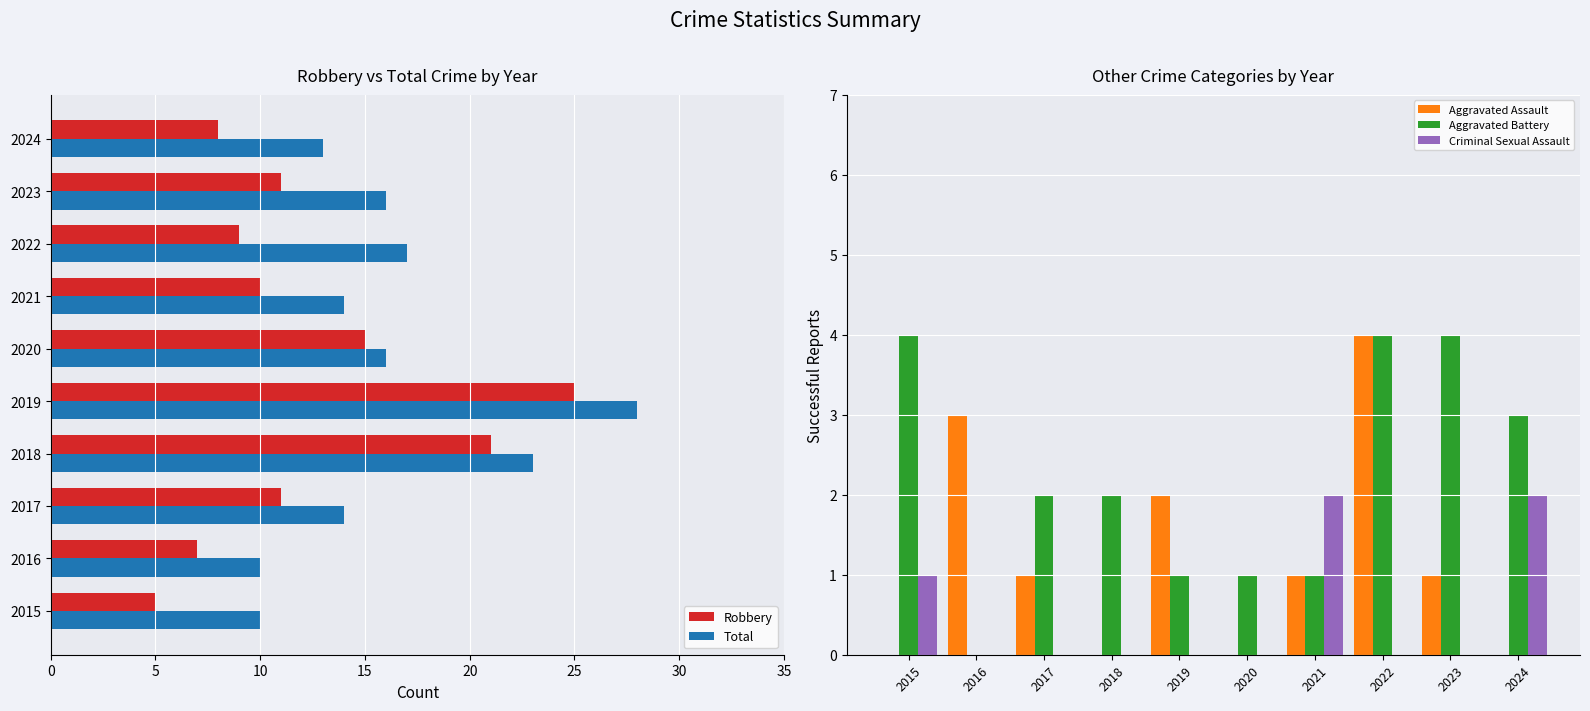

True or false: Aggravated Battery has a value of 3 at 2022.

False